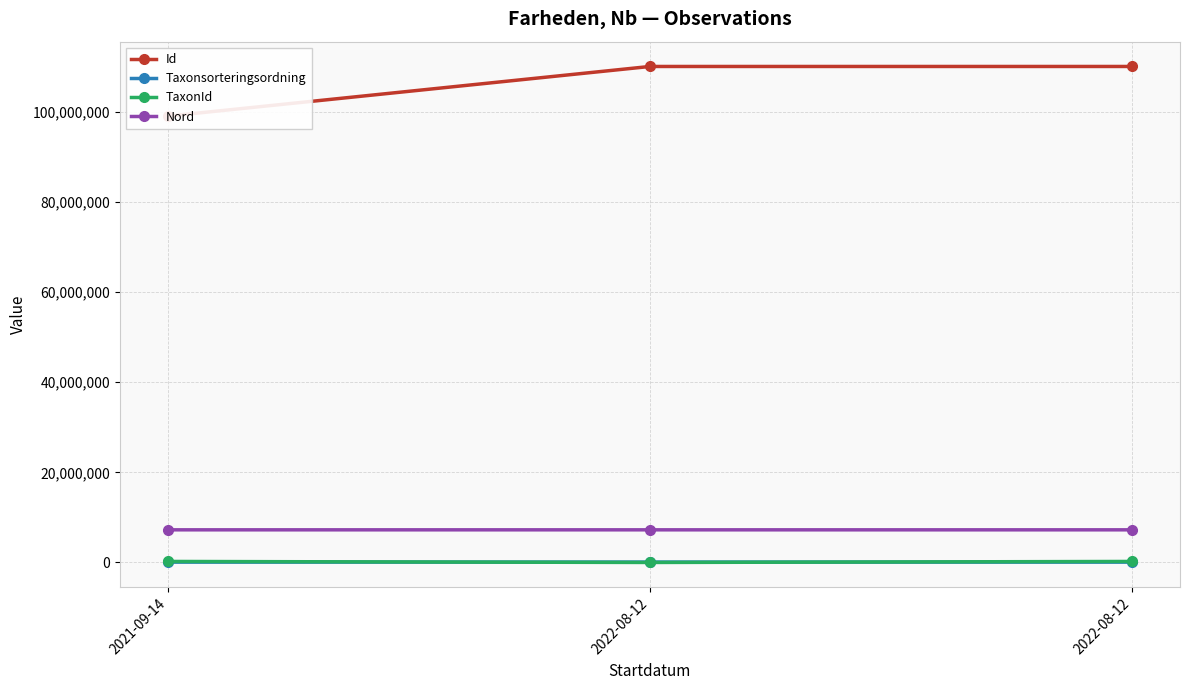

Reading left to right, transcribe all the data shown in this chart.

Id: 99022574.0	110044585.0	110044581.0
Taxonsorteringsordning: 78072.0	90653.0	77259.0
TaxonId: 229821.0	4364.0	228912.0
Nord: 7245825.4	7245487.4	7245513.1